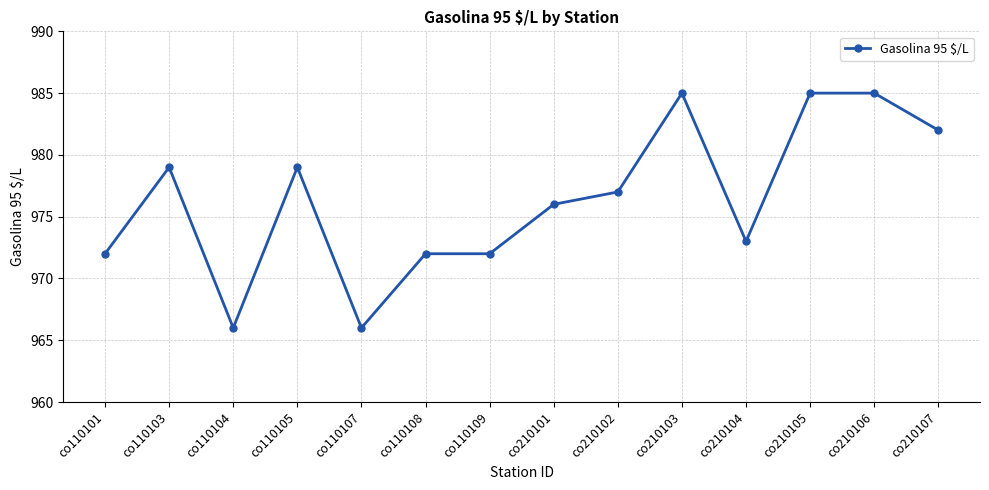

What is the minimum value shown in the chart?

966